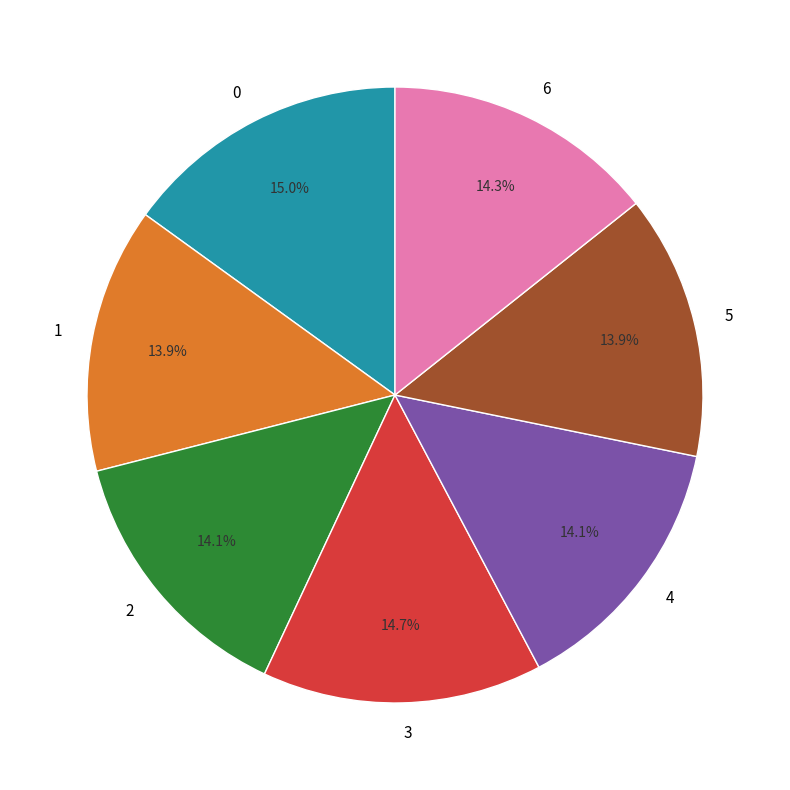

Is there any slice that represents more than half of the pie?

No